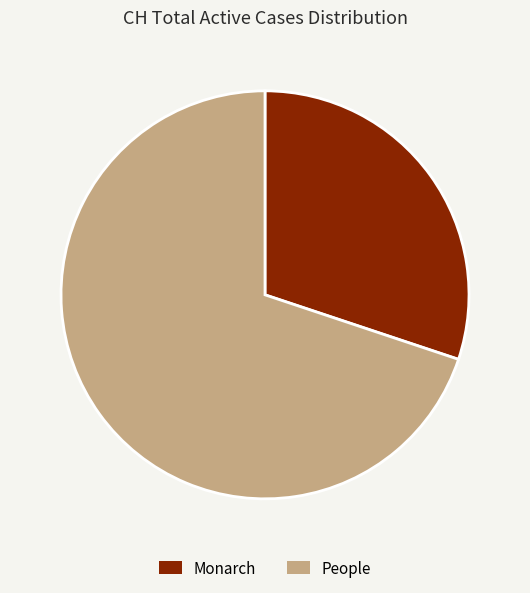

Rank the categories by value from lowest to highest.

Monarch, People